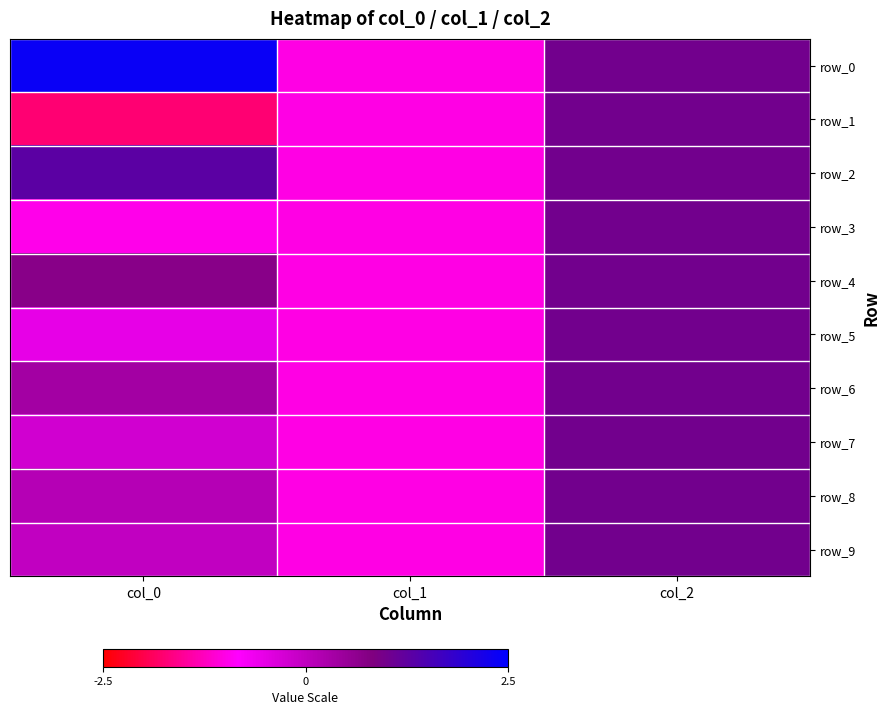

Rank the series at col_2 from lowest to highest value.

row_0, row_1, row_2, row_3, row_4, row_5, row_6, row_7, row_8, row_9